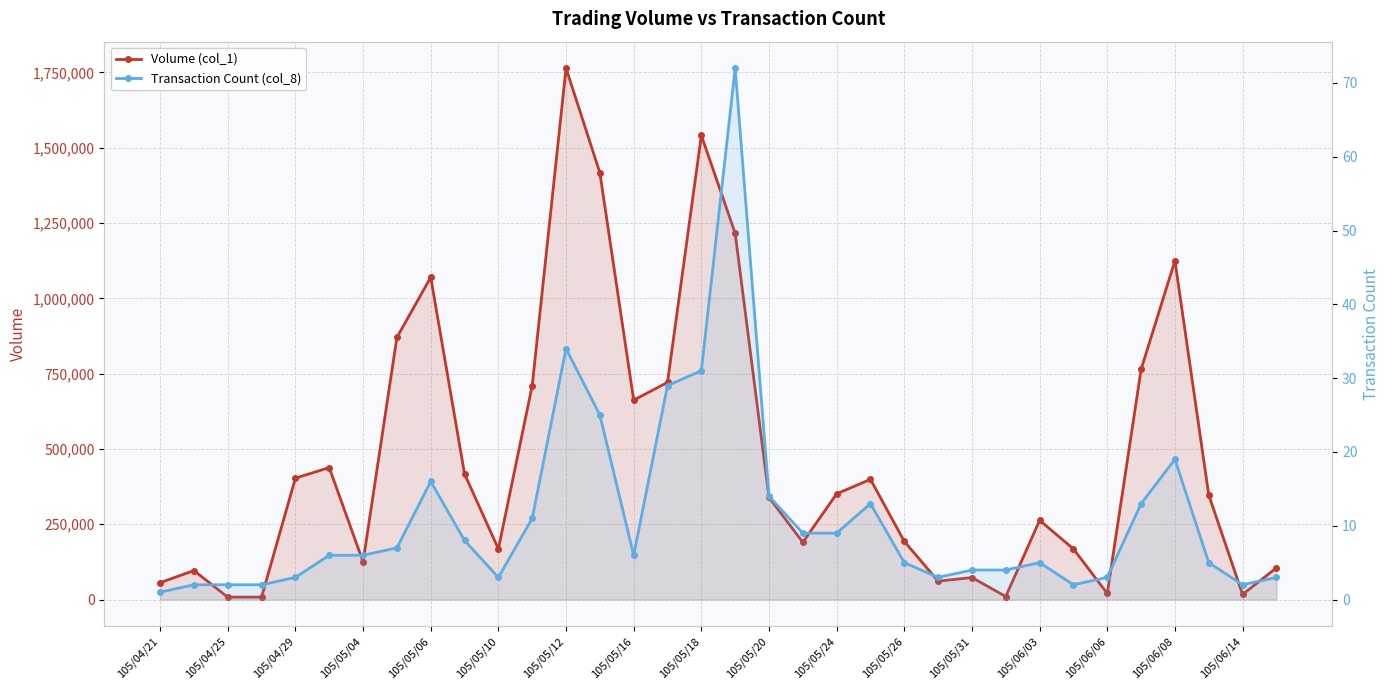

How many interior local valleys does the Transaction Count (col_8) series have?

5